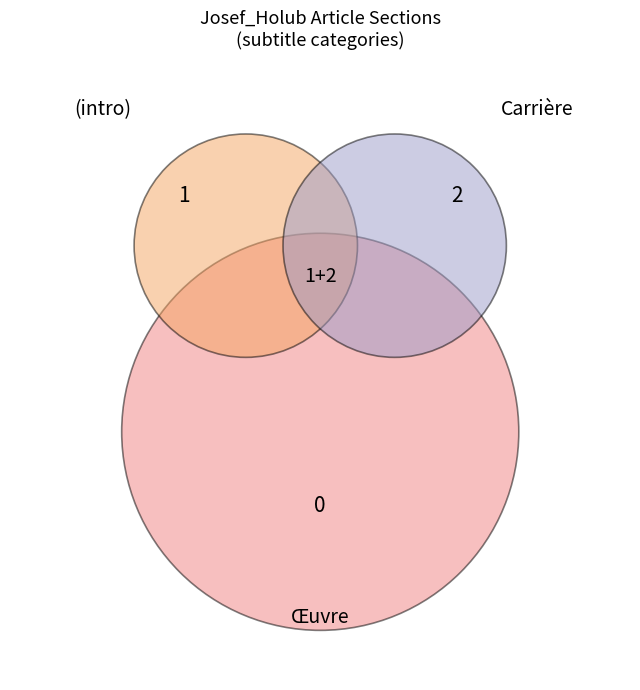

Which slice represents more than half of the pie?

Œuvre